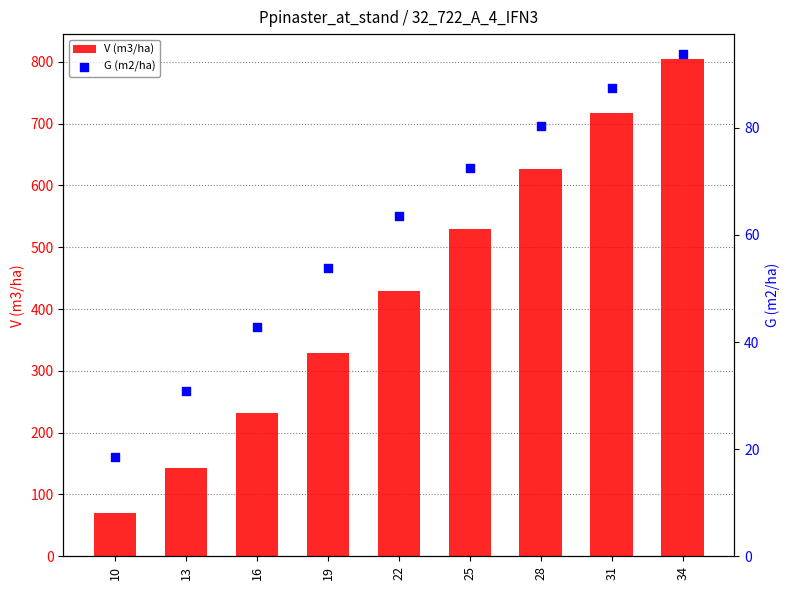

At which category is the sum across all series the highest?

34